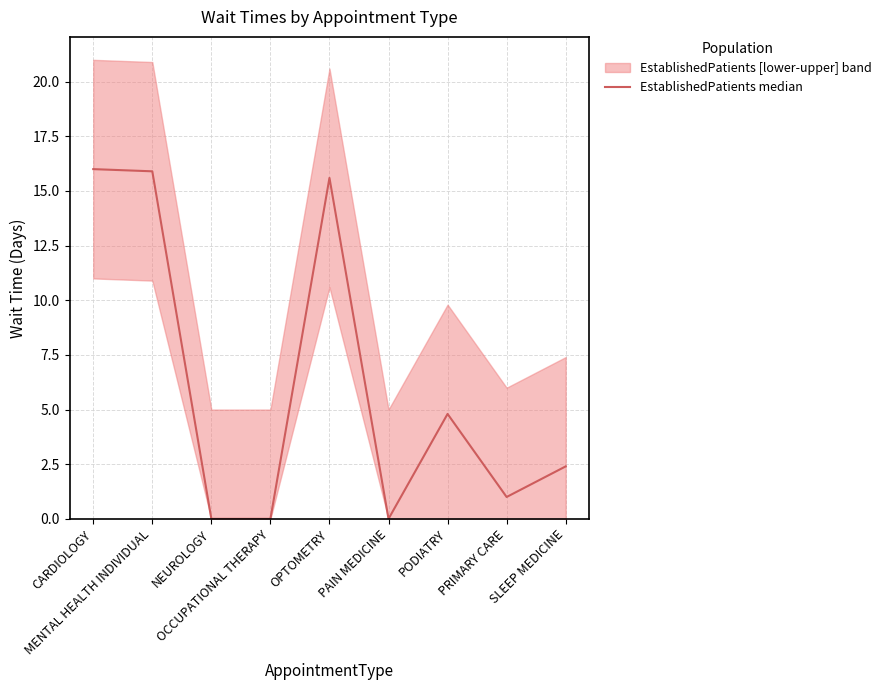

What is the label of the 8th point from the right?

MENTAL HEALTH INDIVIDUAL